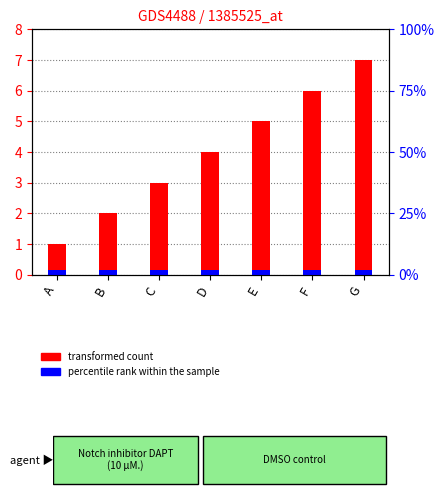

Approximately how many times larger is the value at F compared to G?

0.9